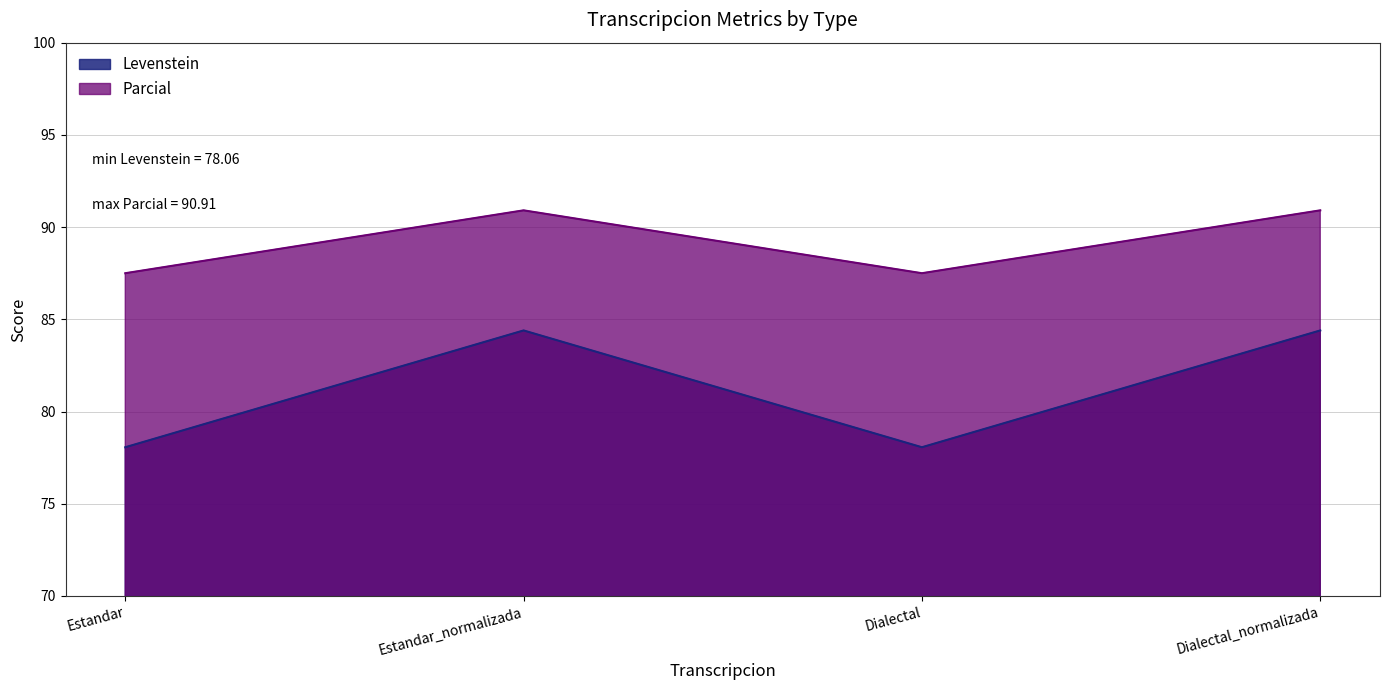

At how many categories does at least one series exceed 87?

4